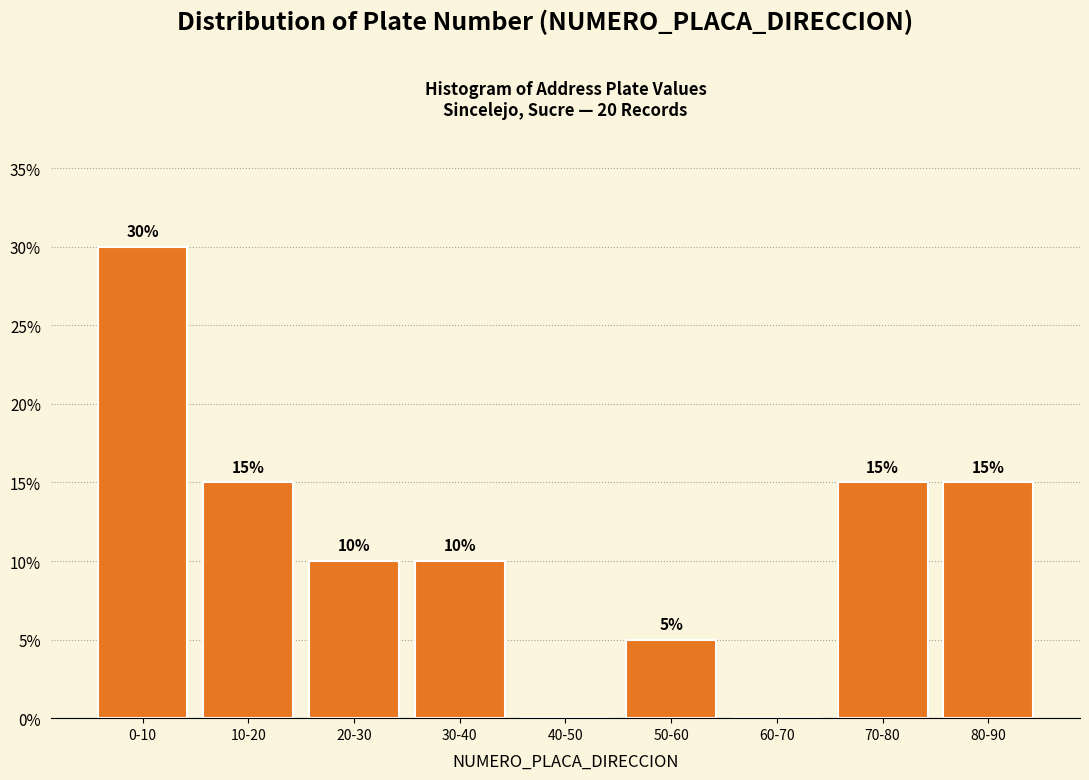

Reading left to right, transcribe all the data shown in this chart.

0-10=30	10-20=15	20-30=10	30-40=10	40-50=0	50-60=5	60-70=0	70-80=15	80-90=15